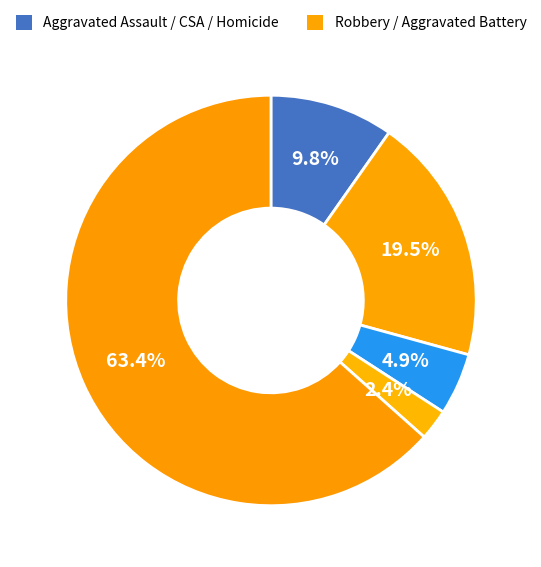

How many segments does this pie chart have?

5